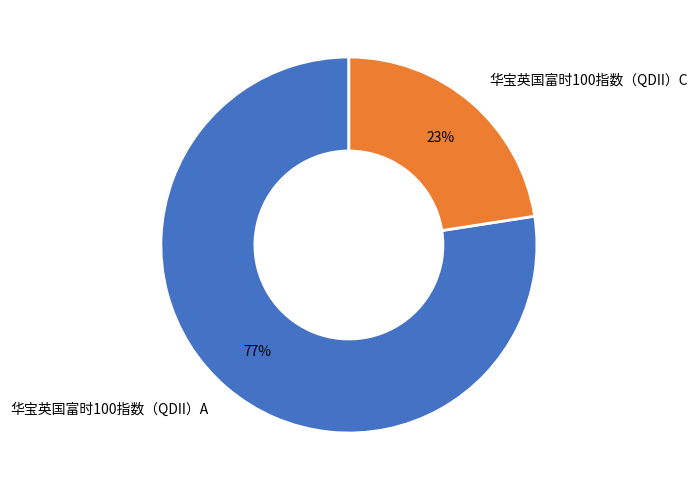

The 华宝英国富时100指数（QDII）A slice represents 82% of the pie. True or false?

False